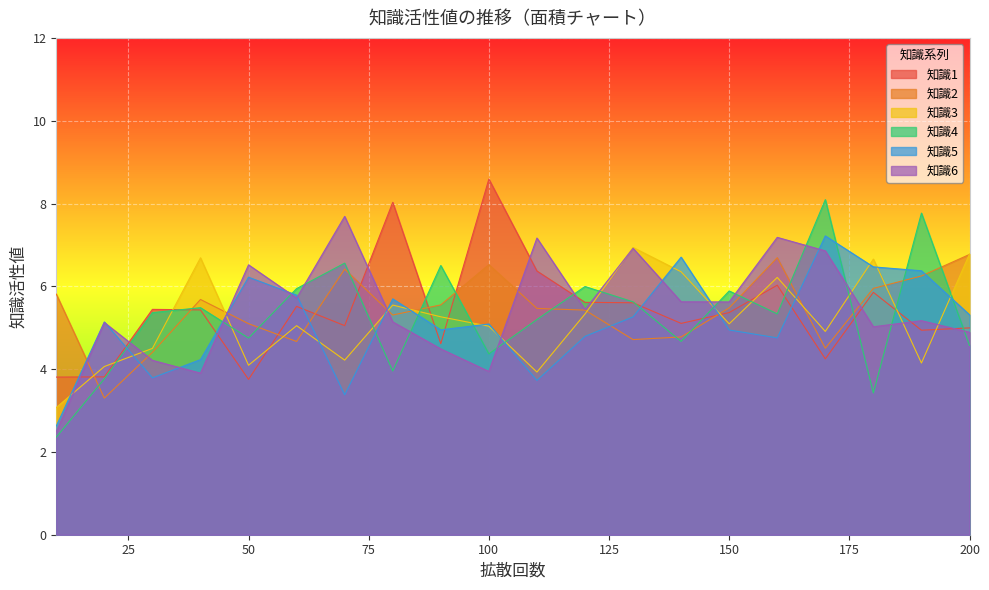

What is the total value across all series at 170?

35.8